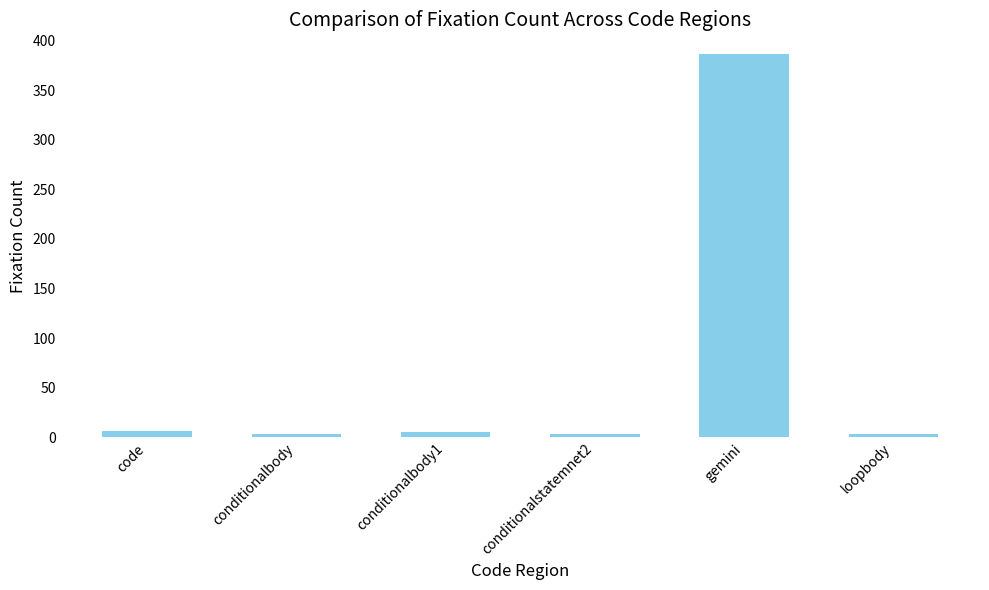

True or false: the data shows 604 at gemini.

False